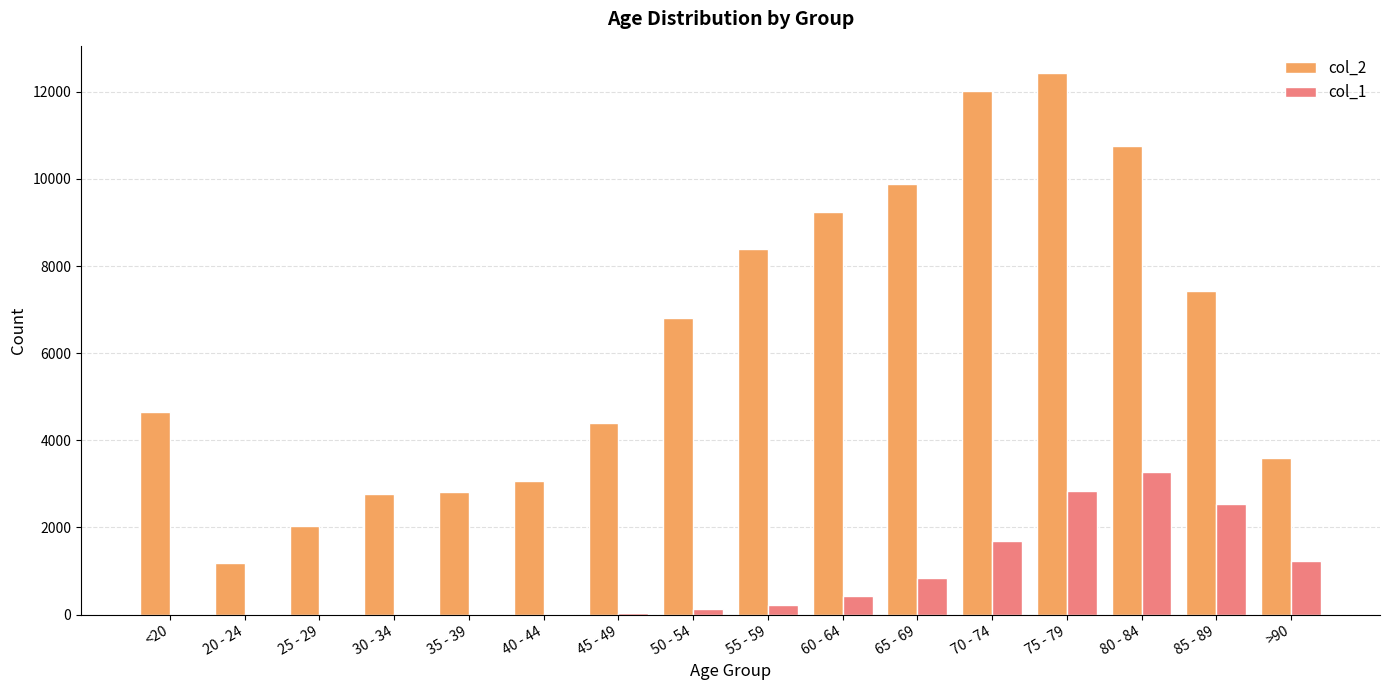

At which category is the sum across all series the highest?

75 - 79